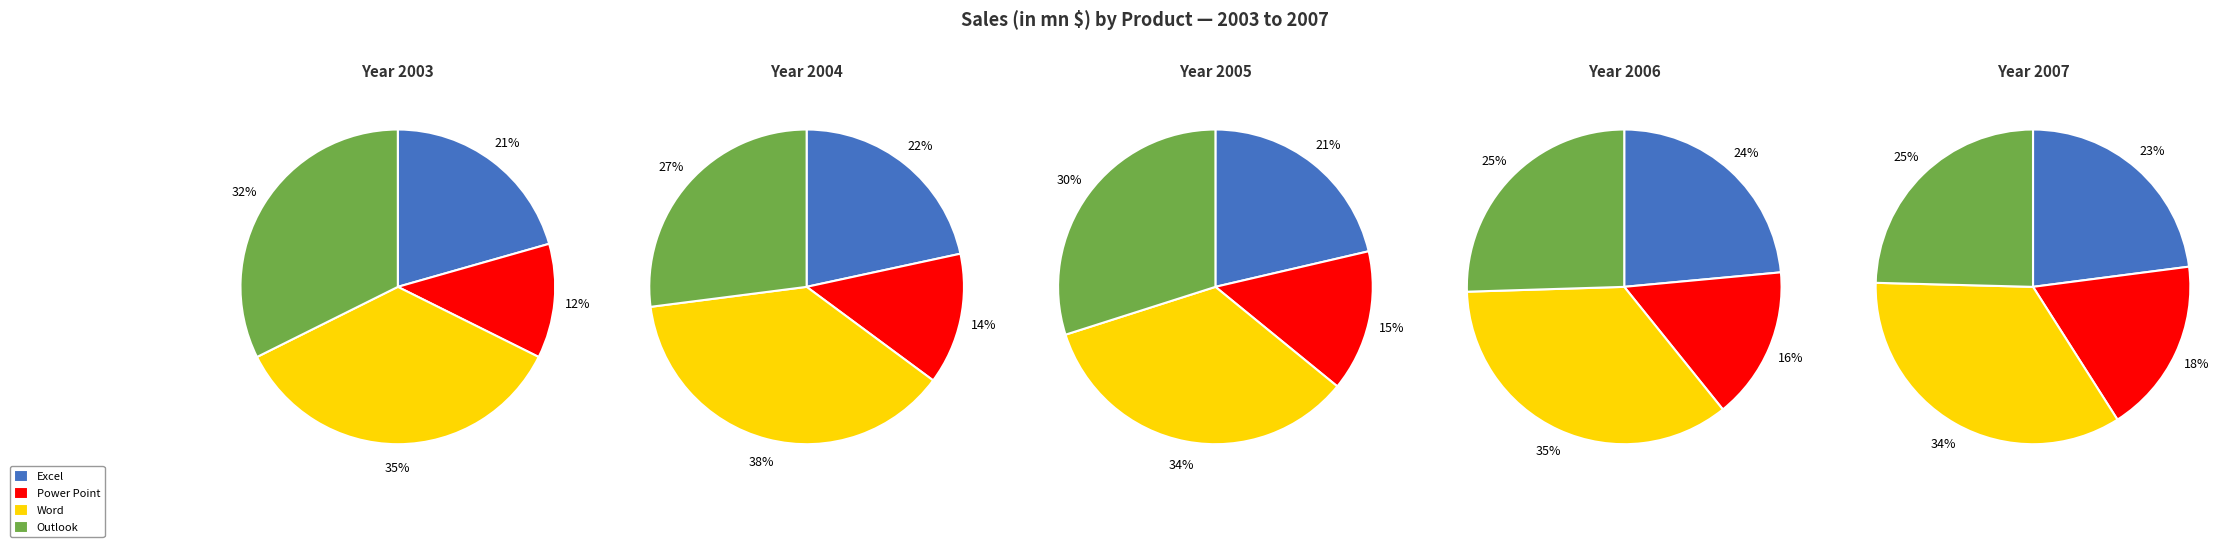

Count the number of slices in the pie.

4